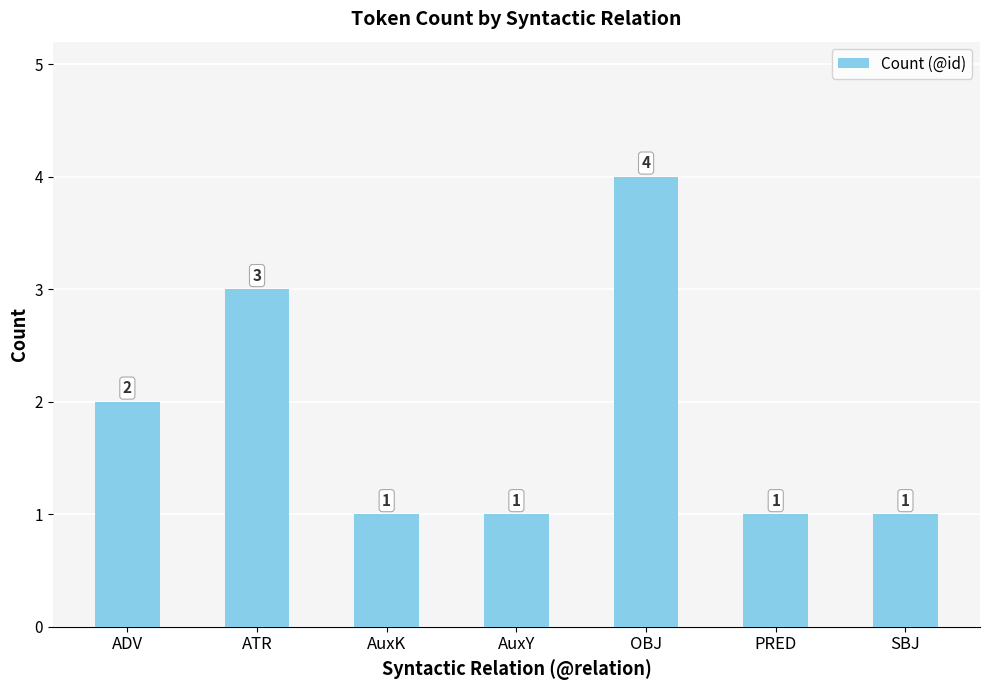

Reading left to right, list all the values displayed in this chart.

ADV=2	ATR=3	AuxK=1	AuxY=1	OBJ=4	PRED=1	SBJ=1